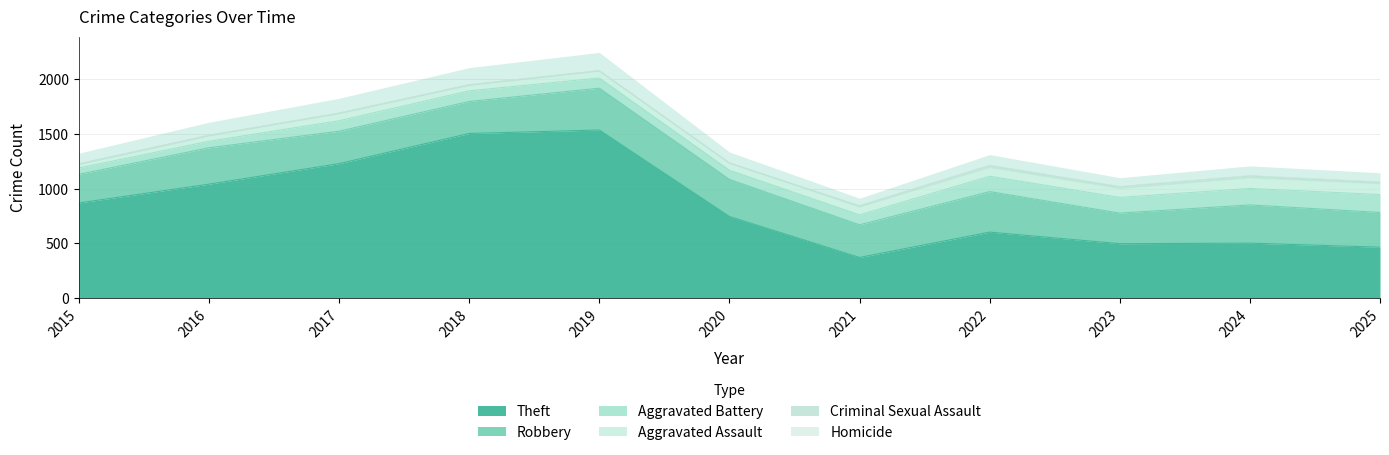

Is the value of Homicide at 2021 greater than the value of Criminal Sexual Assault at 2022?

No